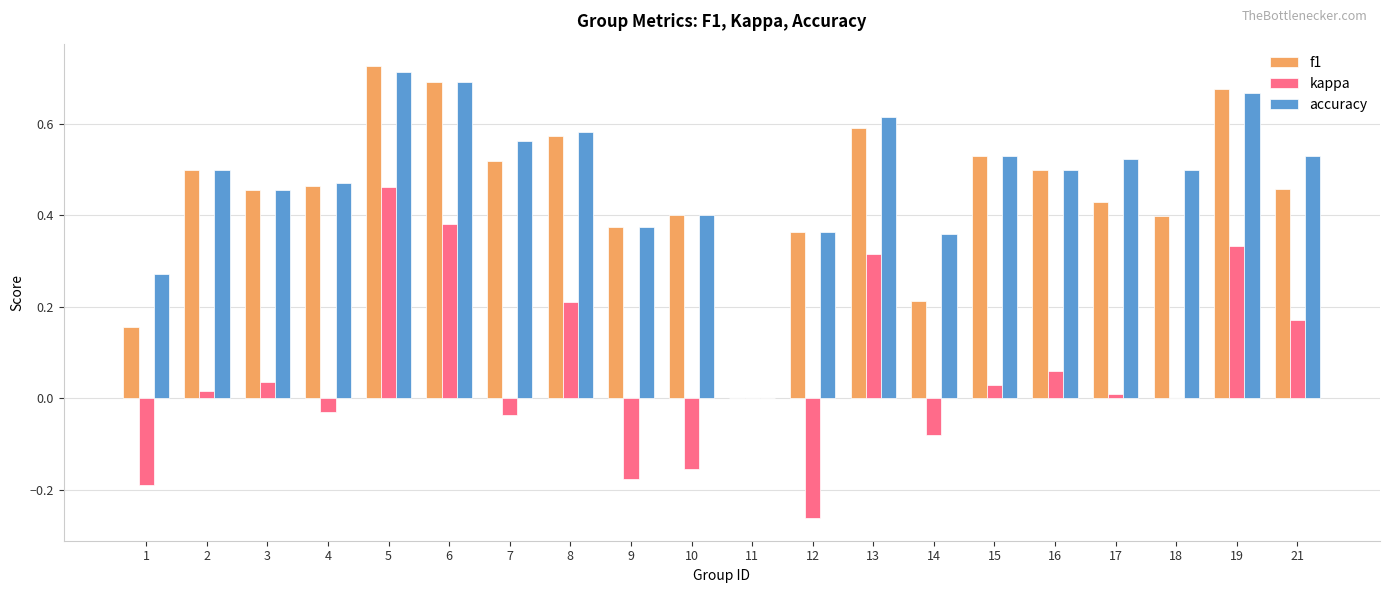

At which category is the sum across all series the highest?

5